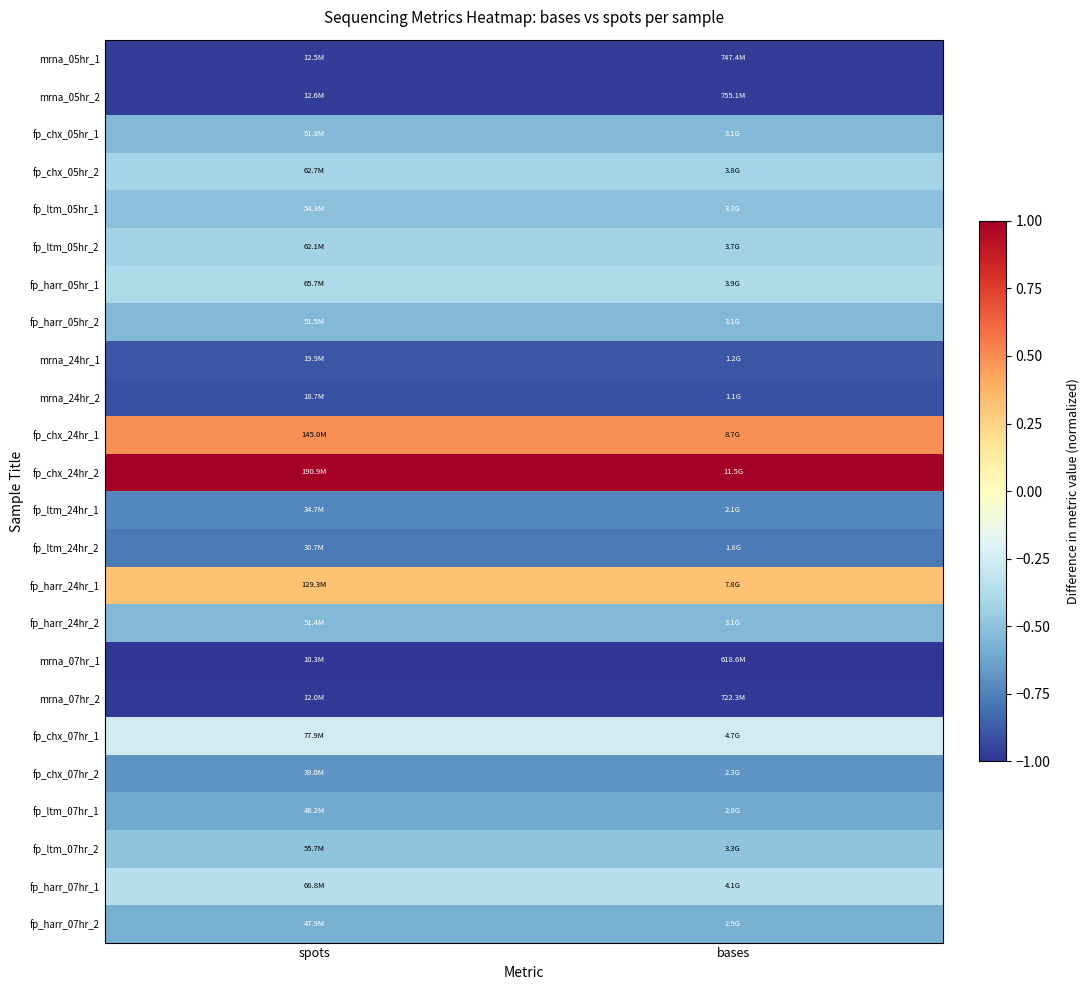

What is the greatest value displayed?

1.0